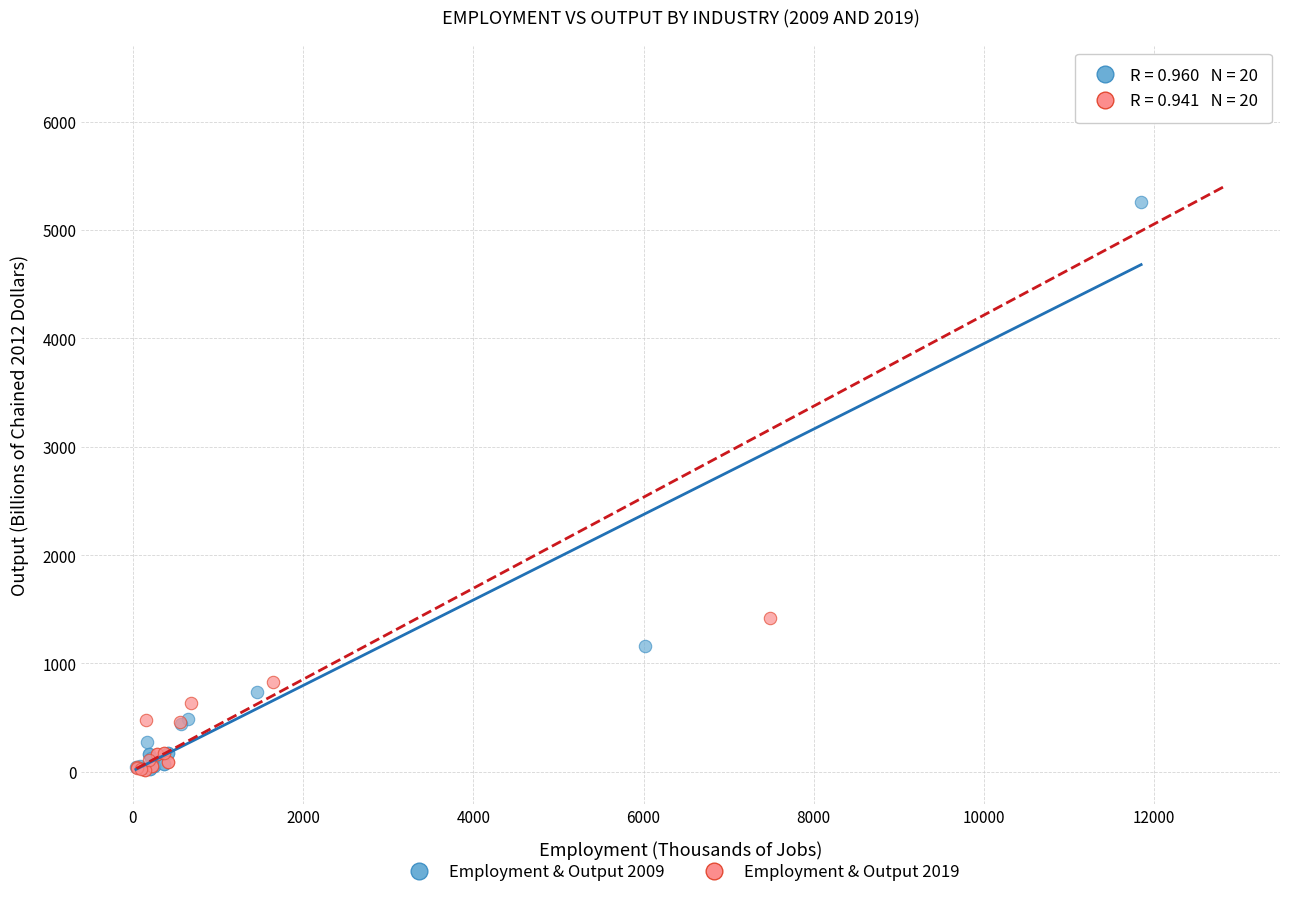

What are all the series names shown in the legend?

Employment & Output 2009, Employment & Output 2019